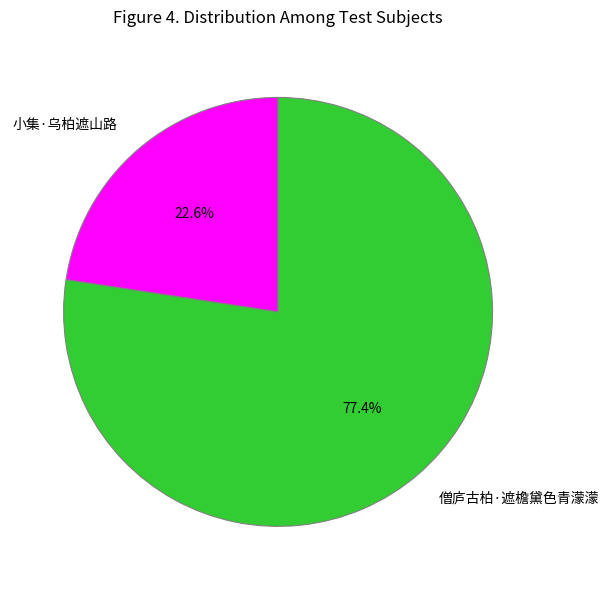

Between 僧庐古柏·遮檐黛色青濛濛 and 小集·乌柏遮山路, which is larger?

僧庐古柏·遮檐黛色青濛濛